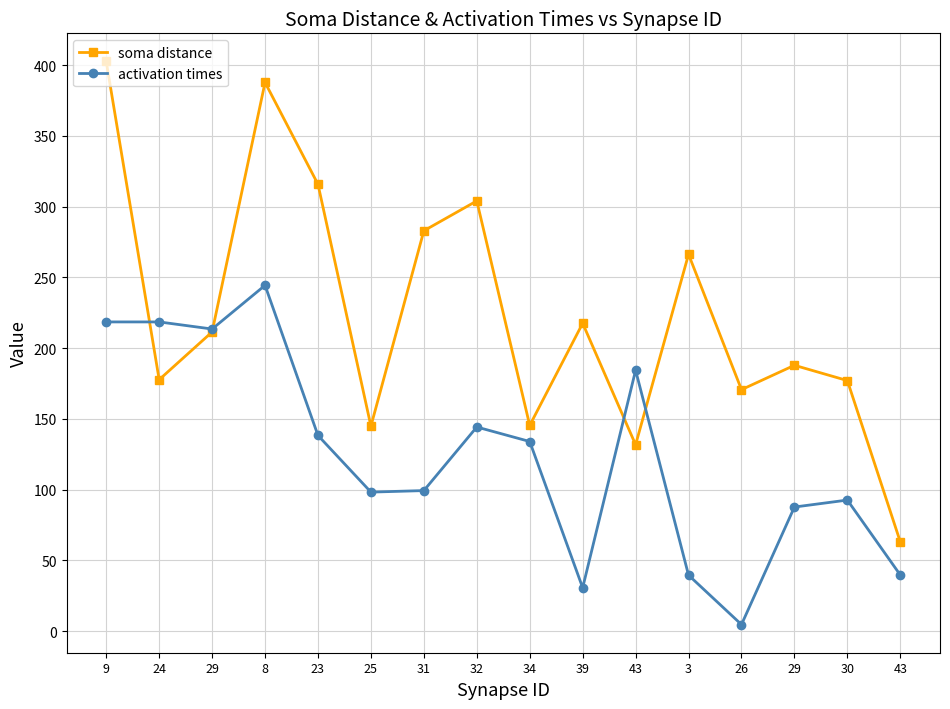

Is it true that activation times equals 244.4 at 8?

True